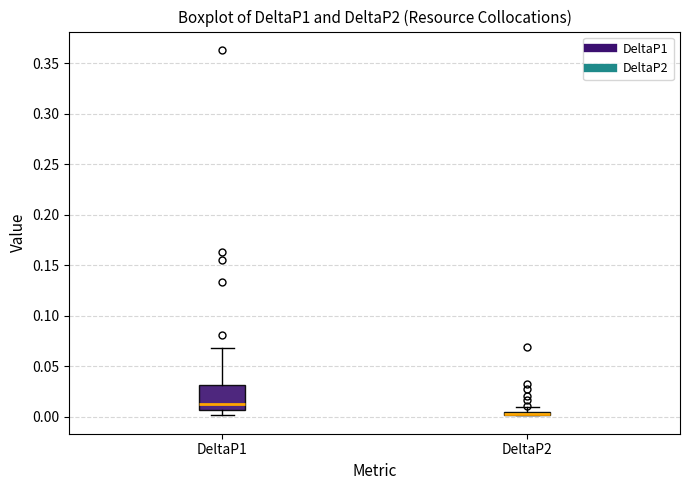

Where is the lower edge of the box for DeltaP2 on the y-axis? The values are not printed on the chart, so give them approximately, as read against the axis.

0.000